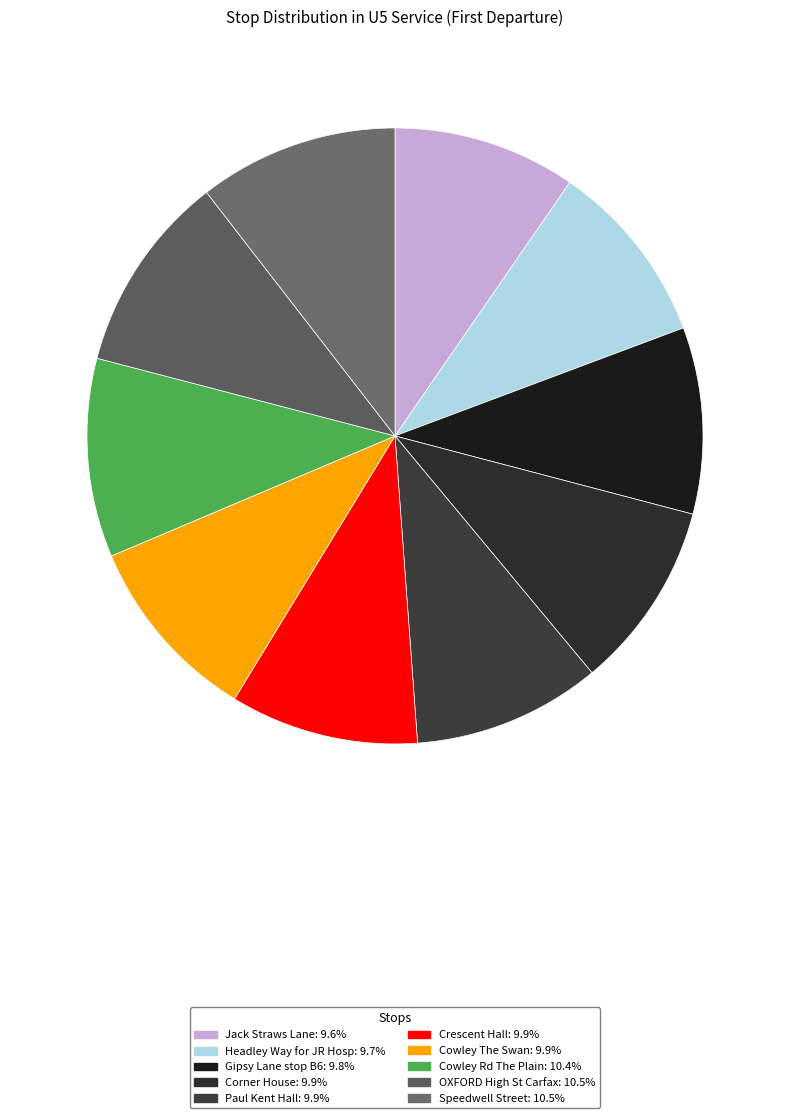

Which has a higher value, OXFORD High St Carfax or Gipsy Lane stop B6?

OXFORD High St Carfax